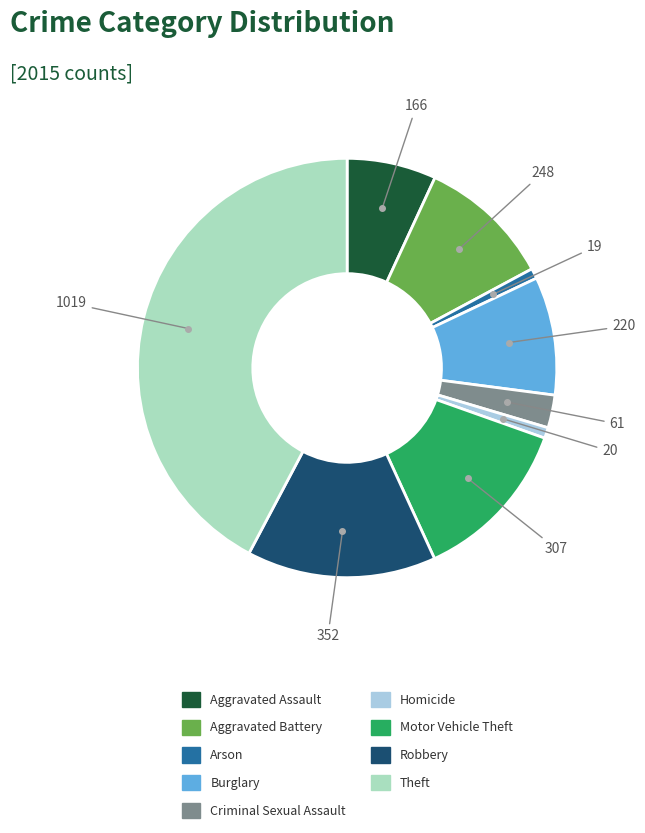

Is Theft the majority of the pie?

No